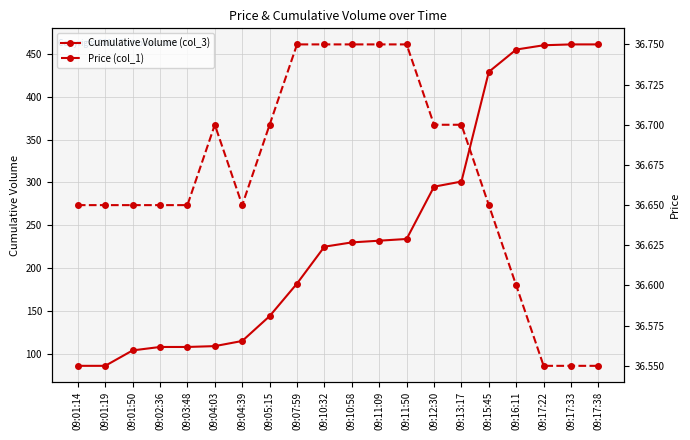

What is the approximate value of Cumulative Volume (col_3) at 09:02:36?

108